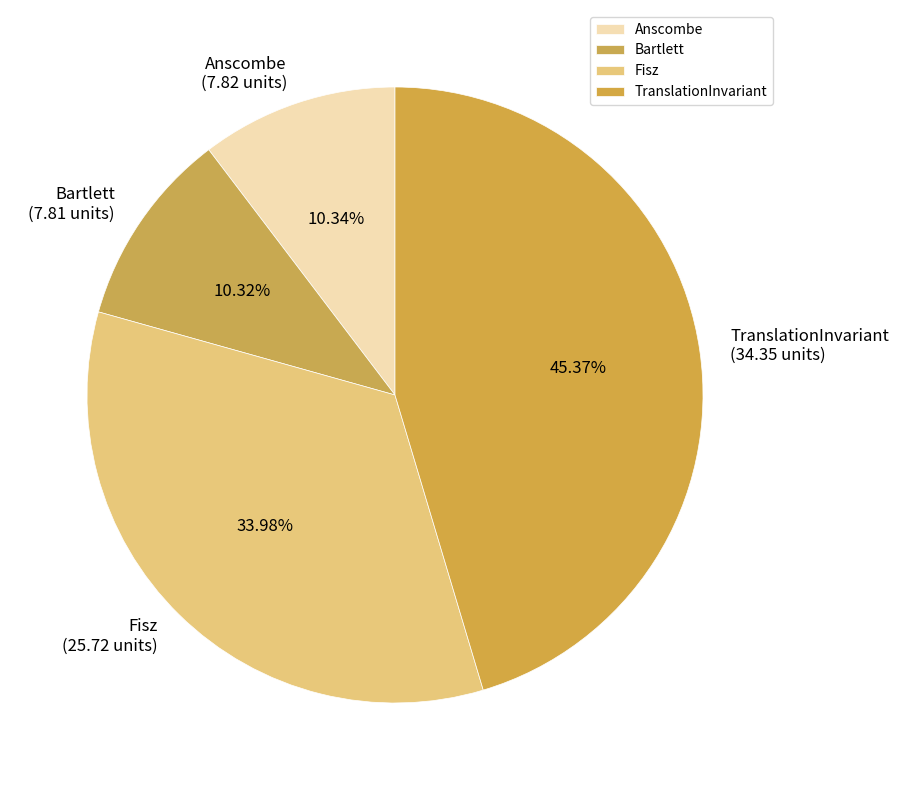

Between Bartlett and Fisz, which is larger?

Fisz